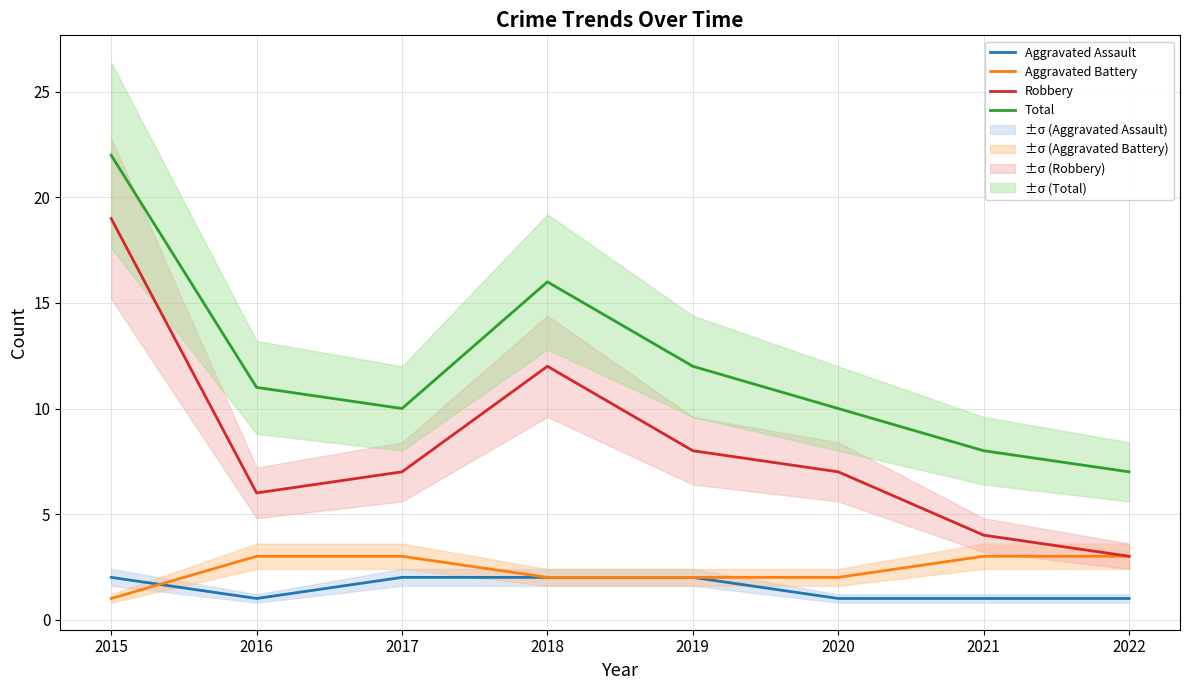

Reading left to right, transcribe all the data shown in this chart.

Aggravated Assault: 2015=2	2016=1	2017=2	2018=2	2019=2	2020=1	2021=1	2022=1
Aggravated Battery: 2015=1	2016=3	2017=3	2018=2	2019=2	2020=2	2021=3	2022=3
Robbery: 2015=19	2016=6	2017=7	2018=12	2019=8	2020=7	2021=4	2022=3
Total: 2015=22	2016=11	2017=10	2018=16	2019=12	2020=10	2021=8	2022=7